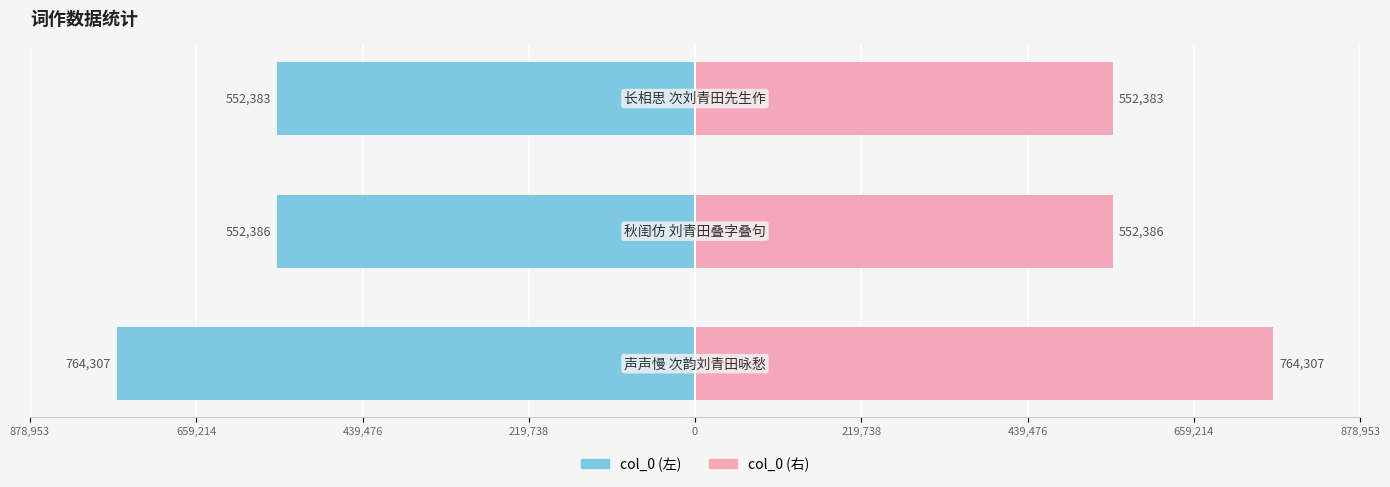

What is the difference between the maximum and minimum values in the col_0 (右) series?

211924